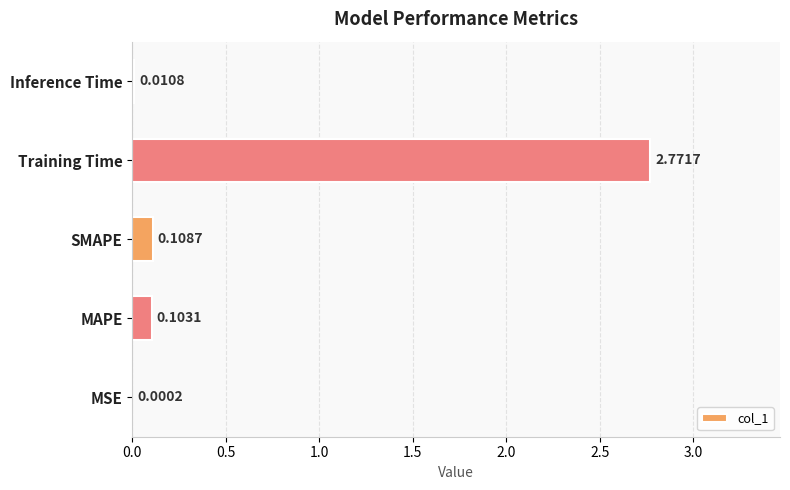

Which has a higher value, Training Time or Inference Time?

Training Time